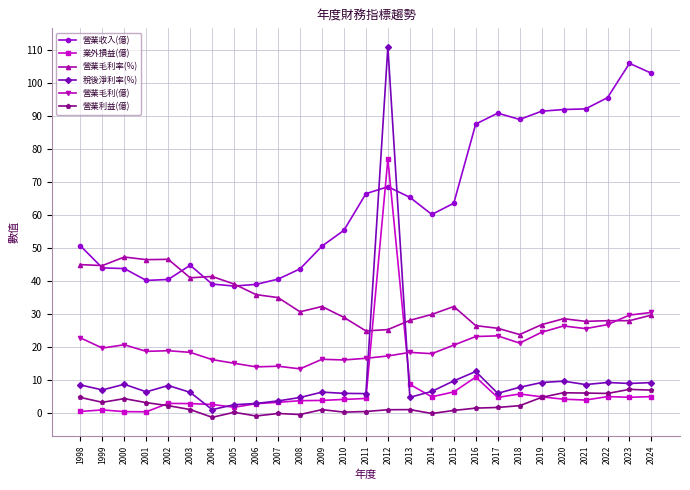

The value of 營業收入(億) at 2007 is 11.0. True or false?

False